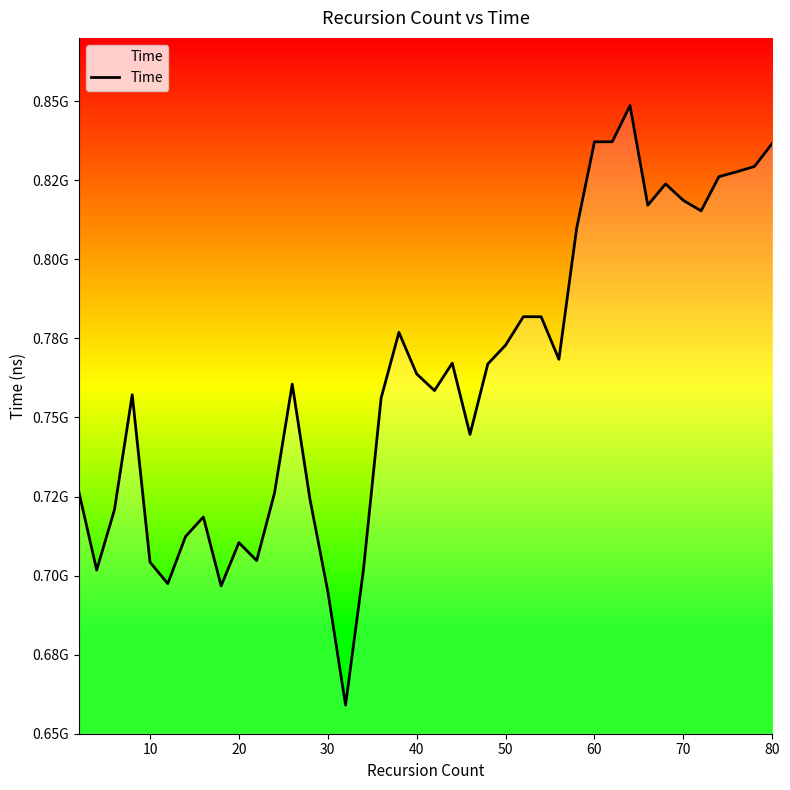

Does the chart display data point markers on the line(s)?

No